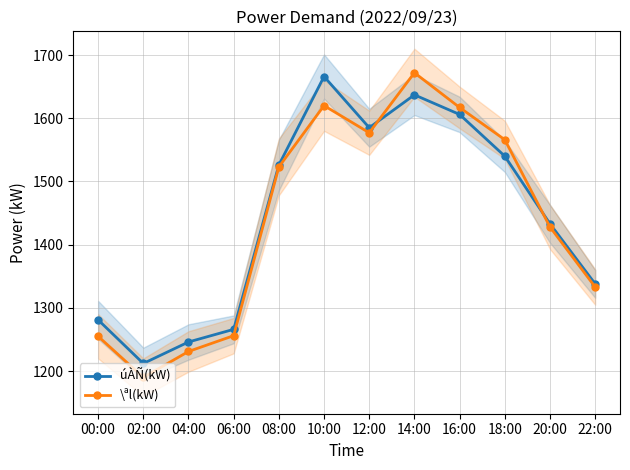

What is the sum of the \ªl(kW) values at 08:00 and 06:00?

2779